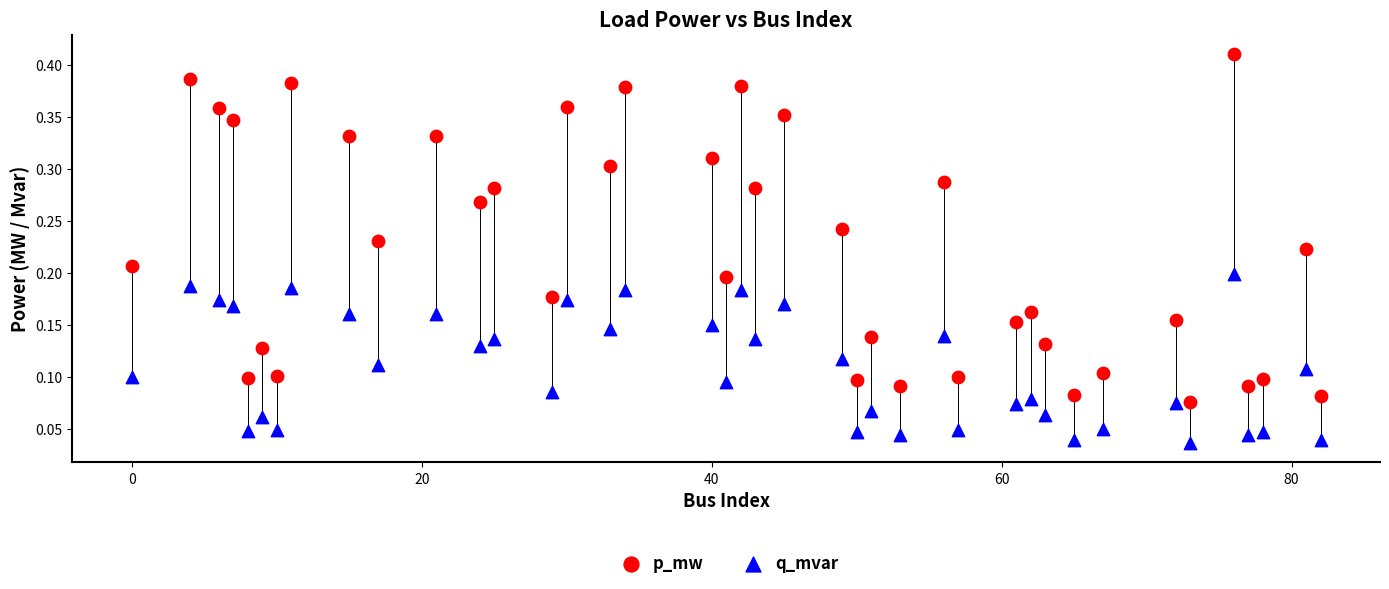

What are all the series names shown in the legend?

p_mw, q_mvar